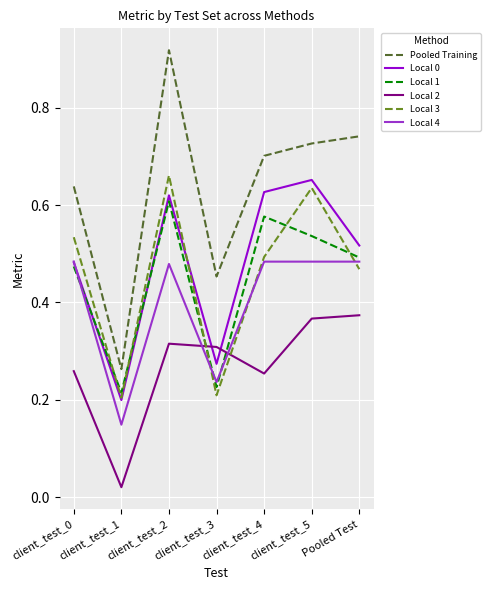

What position from the left is Pooled Test?

7